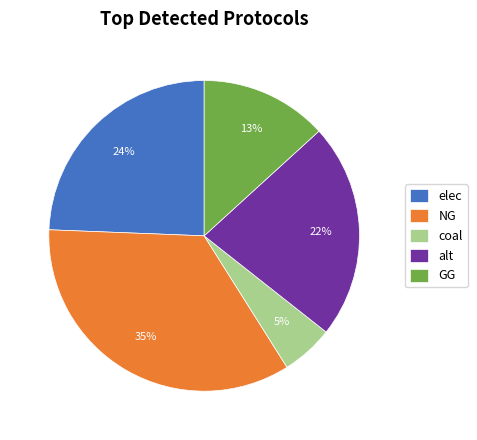

Which has a higher value, coal or NG?

NG